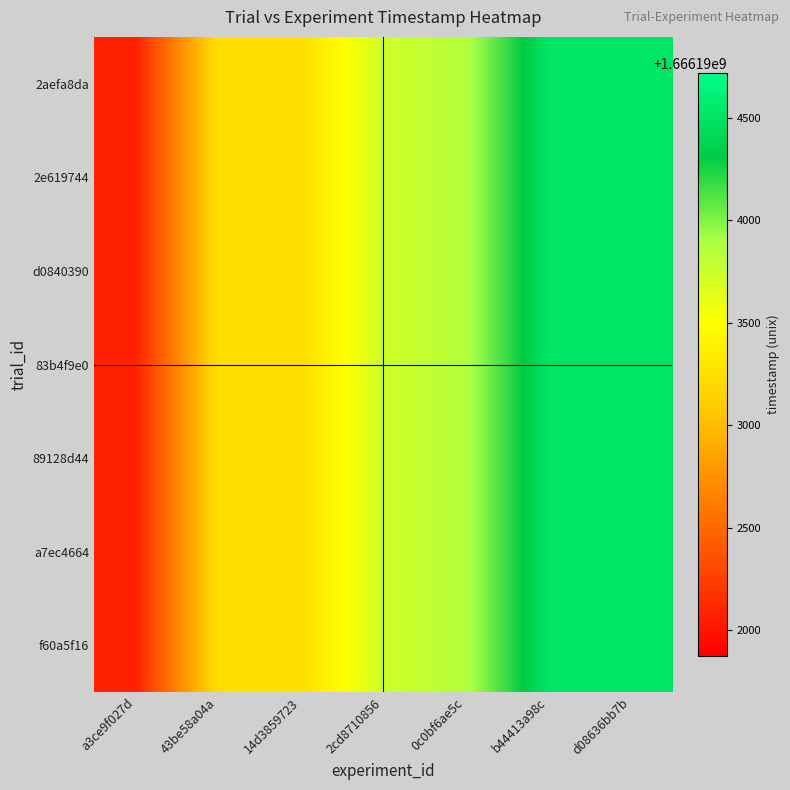

Reading left to right, transcribe all the data shown in this chart.

2aefa8da: a3ce9f027d=1666192076	43be58a04a=1666193236	14d3859723=1666193242	2cd8710856=1666193726	0c0bf6ae5c=1666193857	b44413a98c=1666194508	d08636bb7b=1666194515
2e619744: a3ce9f027d=1666192076	43be58a04a=1666193236	14d3859723=1666193242	2cd8710856=1666193726	0c0bf6ae5c=1666193857	b44413a98c=1666194508	d08636bb7b=1666194515
d0840390: a3ce9f027d=1666192076	43be58a04a=1666193236	14d3859723=1666193242	2cd8710856=1666193726	0c0bf6ae5c=1666193857	b44413a98c=1666194508	d08636bb7b=1666194515
83b4f9e0: a3ce9f027d=1666192076	43be58a04a=1666193236	14d3859723=1666193242	2cd8710856=1666193726	0c0bf6ae5c=1666193857	b44413a98c=1666194508	d08636bb7b=1666194515
89128d44: a3ce9f027d=1666192076	43be58a04a=1666193236	14d3859723=1666193242	2cd8710856=1666193726	0c0bf6ae5c=1666193857	b44413a98c=1666194508	d08636bb7b=1666194515
a7ec4664: a3ce9f027d=1666192076	43be58a04a=1666193236	14d3859723=1666193242	2cd8710856=1666193726	0c0bf6ae5c=1666193857	b44413a98c=1666194508	d08636bb7b=1666194515
f60a5f16: a3ce9f027d=1666192076	43be58a04a=1666193236	14d3859723=1666193242	2cd8710856=1666193726	0c0bf6ae5c=1666193857	b44413a98c=1666194508	d08636bb7b=1666194515